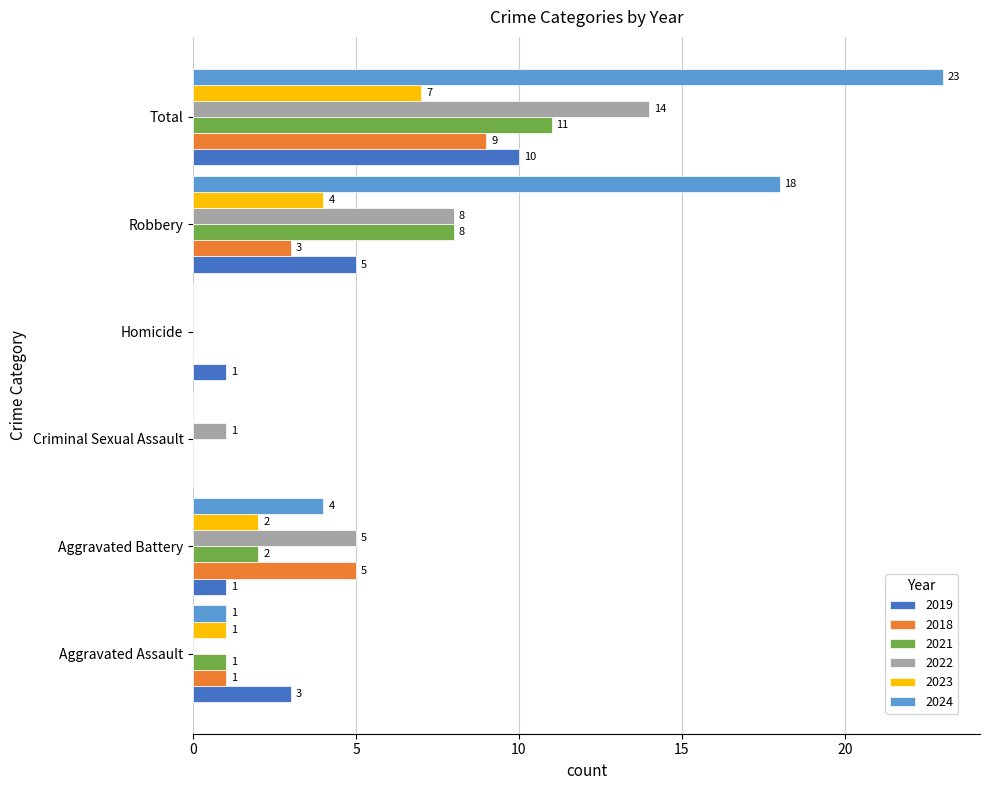

What are all the series names shown in the legend?

2019, 2018, 2021, 2022, 2023, 2024